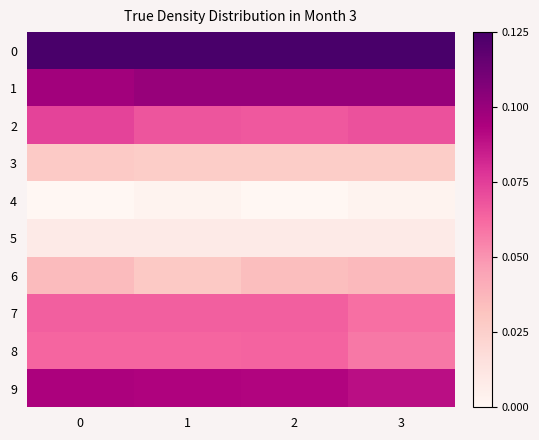

What is the difference between the highest and lowest values at 3?

0.1